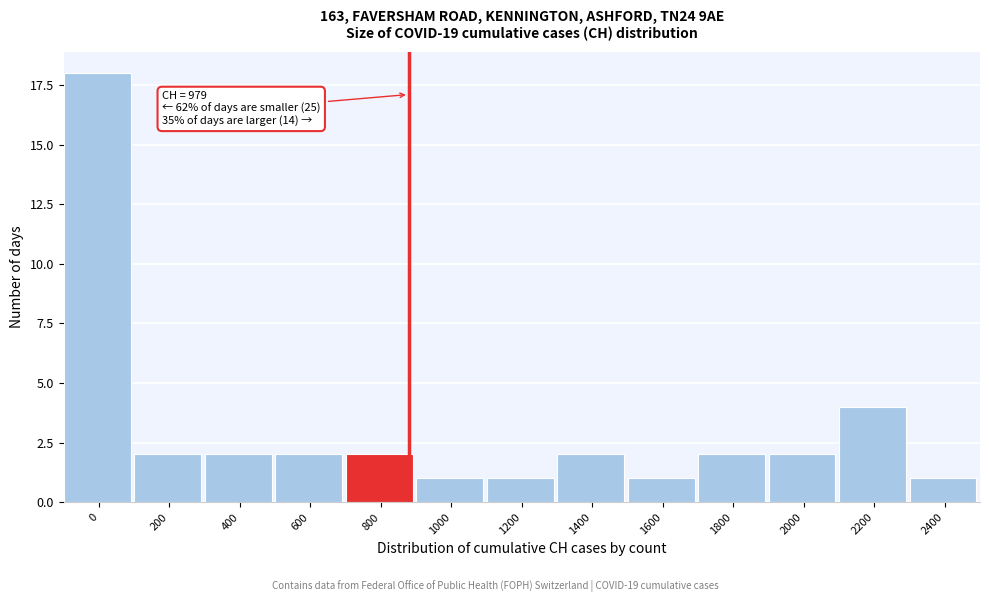

Reading left to right, extract all data points from this chart.

0=18	200=2	400=2	600=2	800=2	1000=1	1200=1	1400=2	1600=1	1800=2	2000=2	2200=4	2400=1